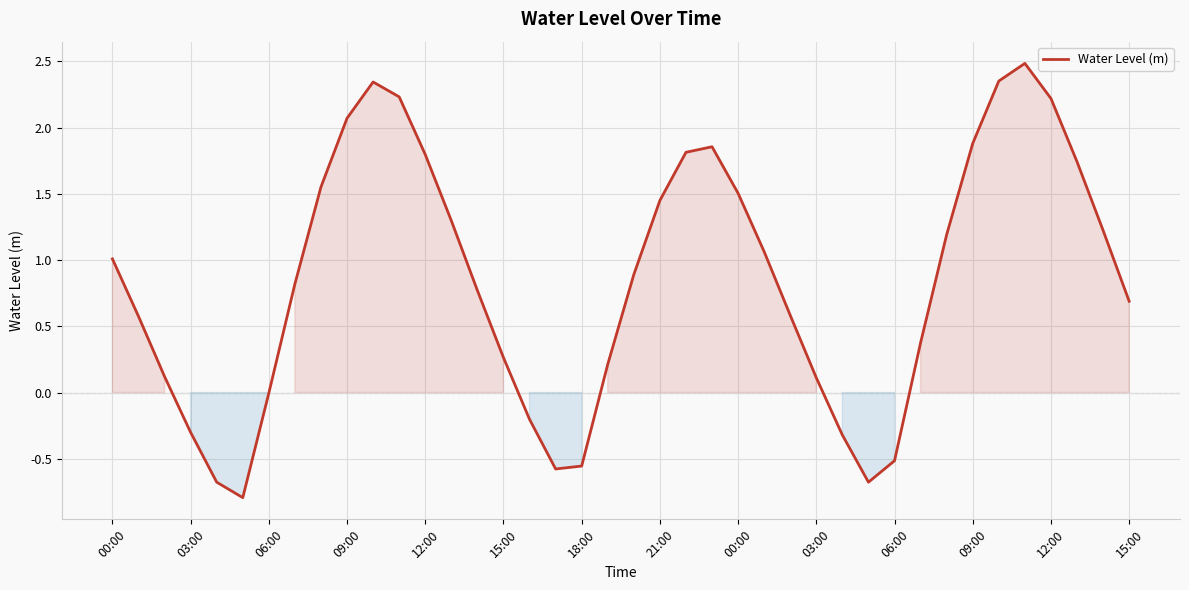

What is the difference between the maximum and second lowest values?

3.2